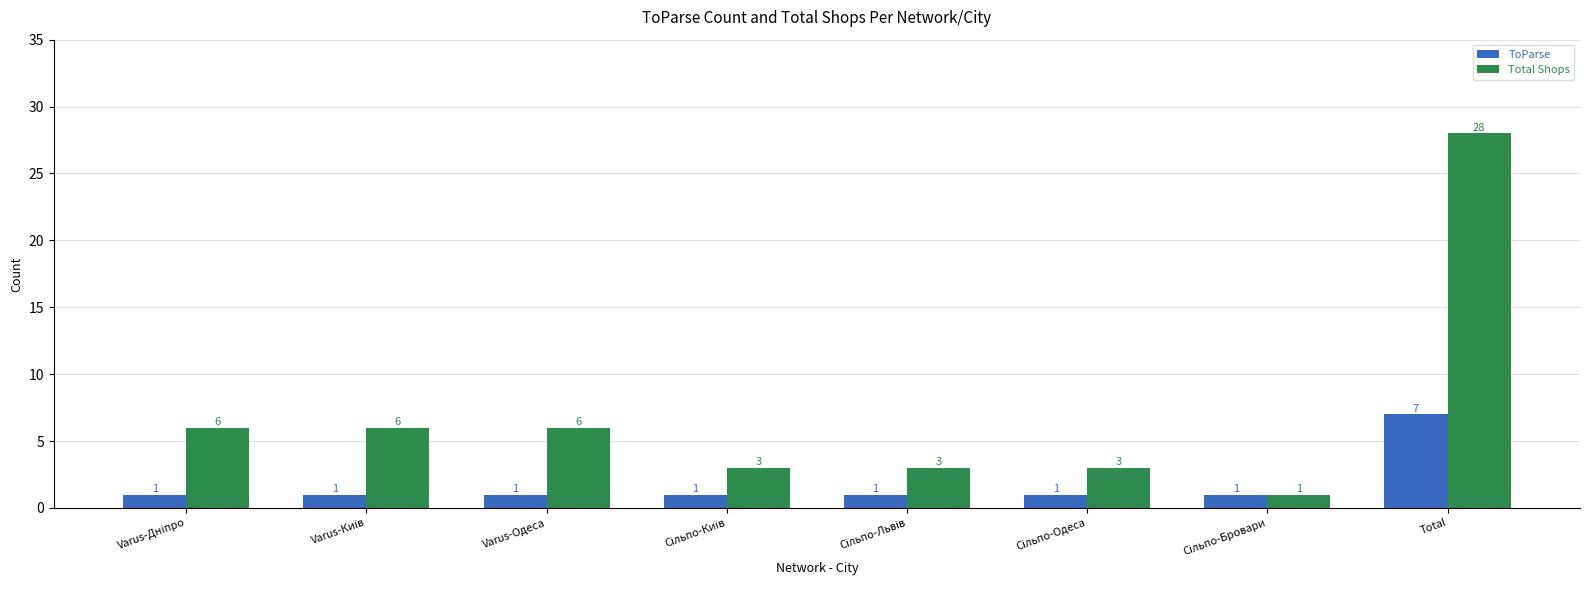

At which category is the sum across all series the highest?

Total